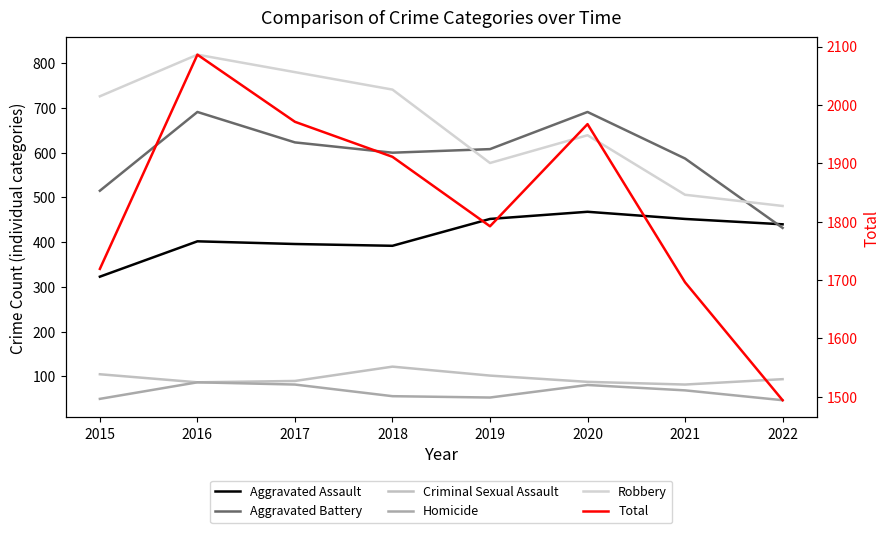

Which series changed the most between 2016 and 2017?

Total